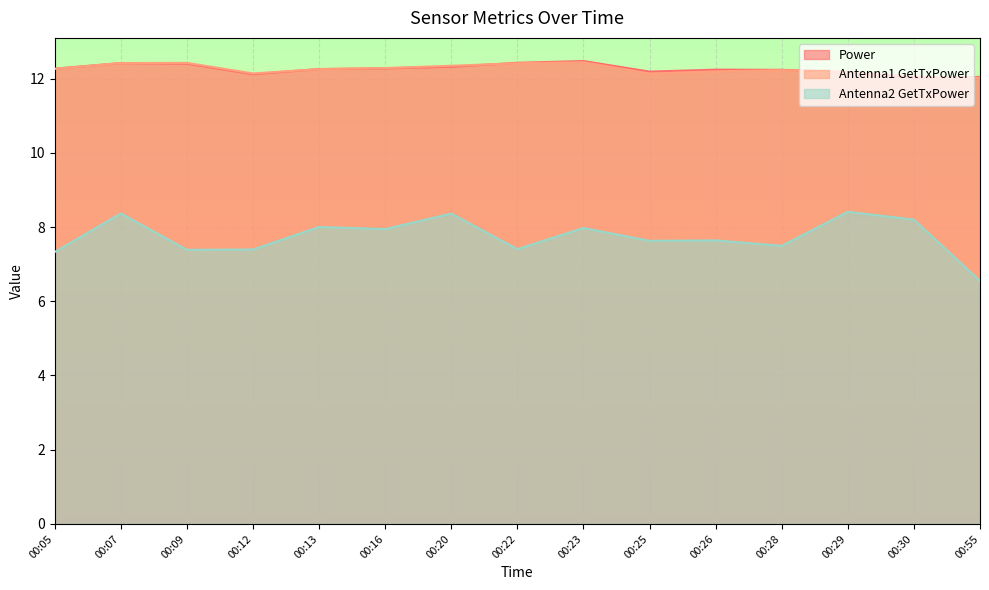

List the series in order of their peak value, lowest first.

Antenna2 GetTxPower, Antenna1 GetTxPower, Power